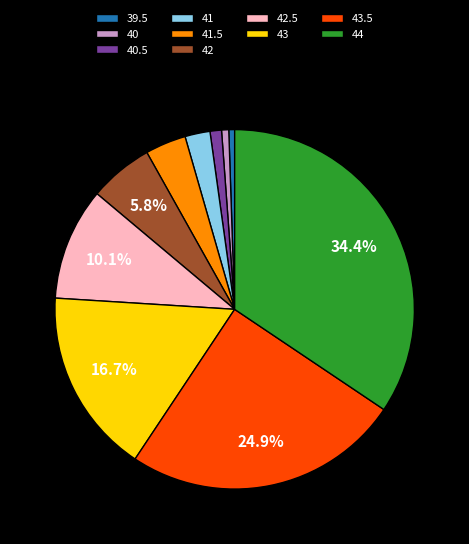

Is there a majority slice in this chart?

No